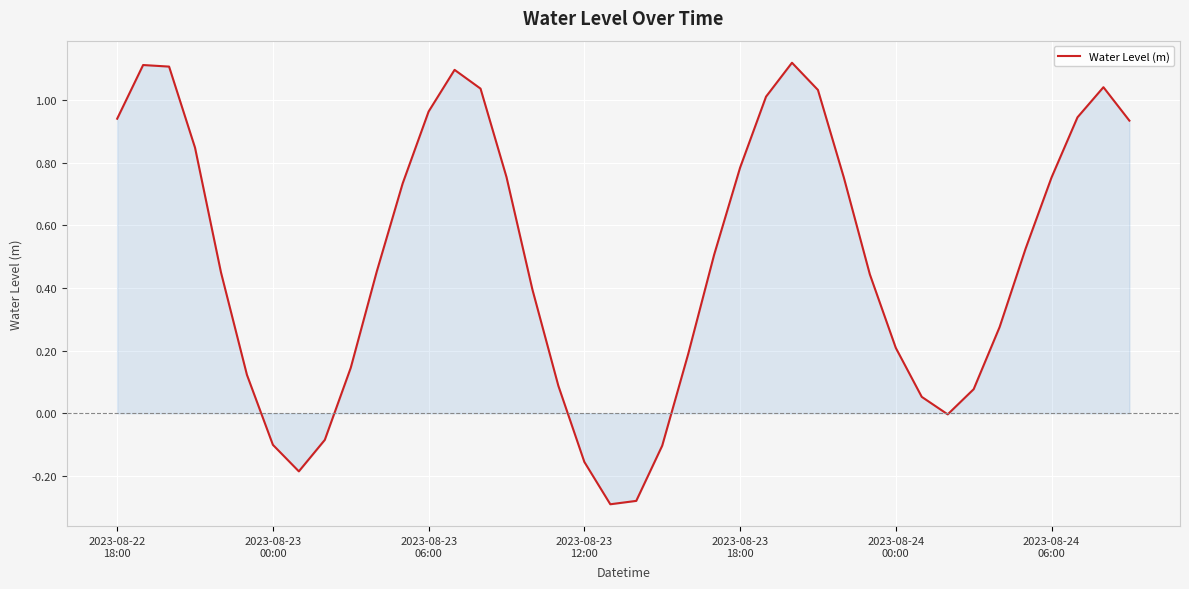

What is the difference between the maximum and minimum values?

1.4